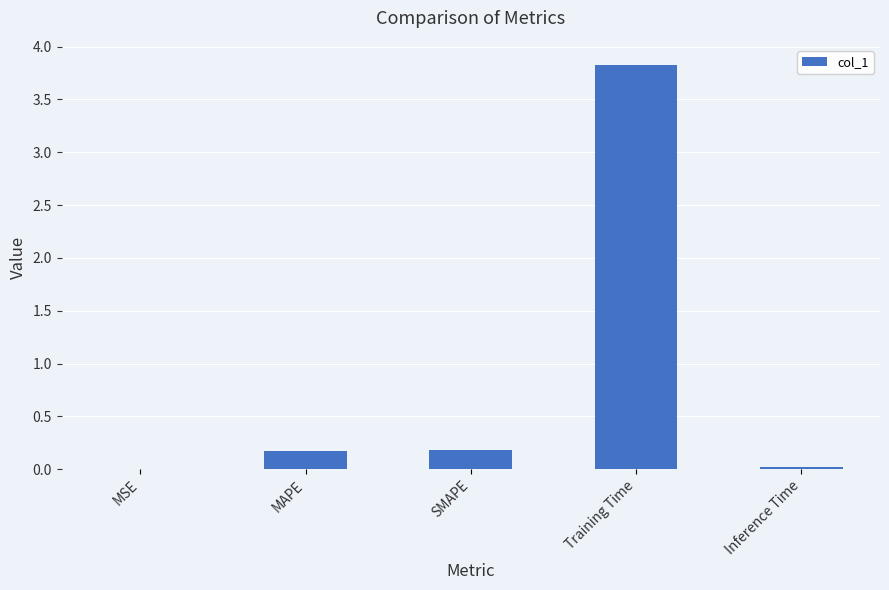

Between Inference Time and MAPE, which is larger?

MAPE